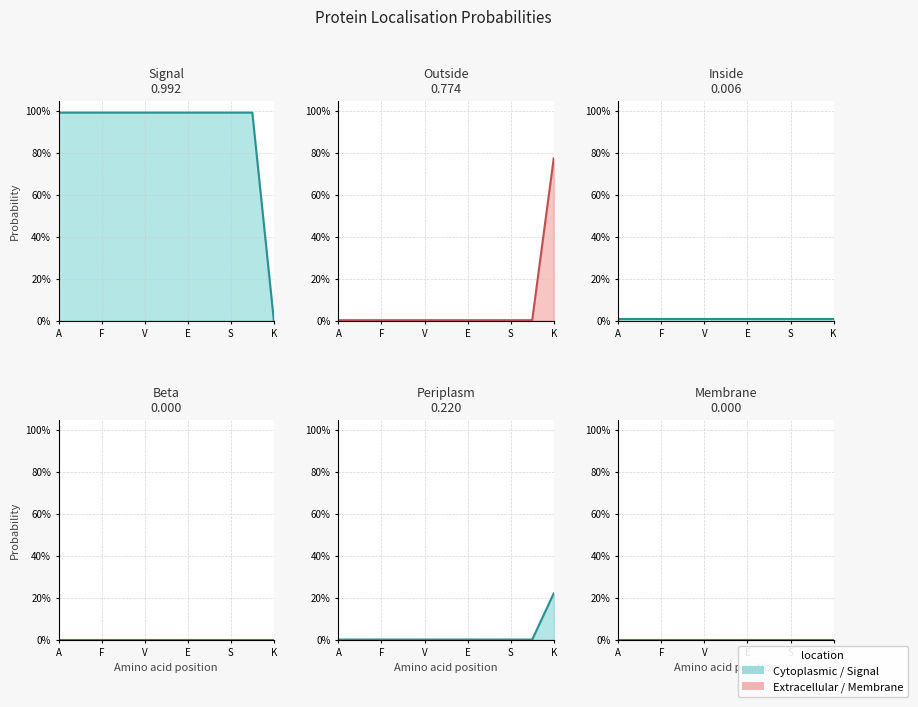

True or false: Signal has a value of 0.3 at S.

False